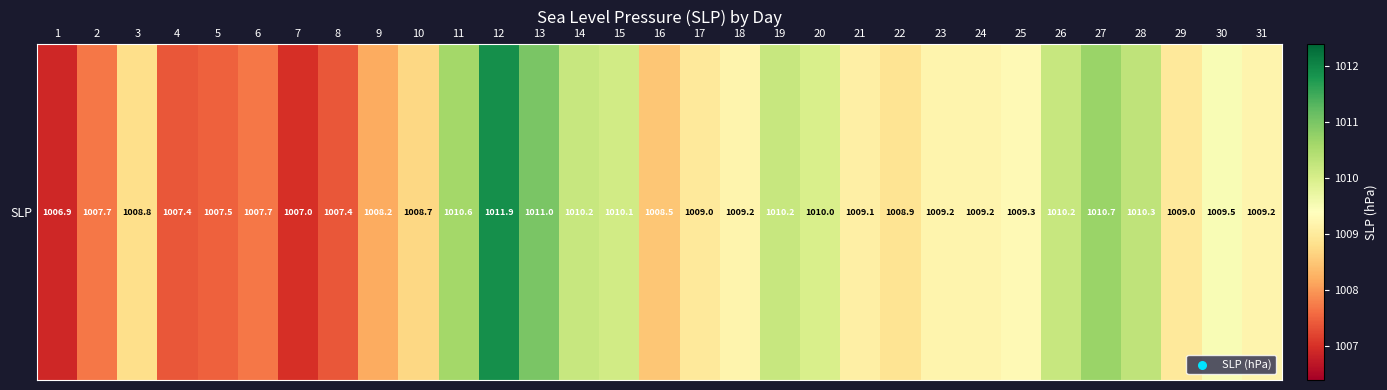

Rank the categories by value from lowest to highest.

1, 7, 4, 8, 5, 2, 6, 9, 16, 10, 3, 22, 17, 29, 21, 18, 23, 24, 31, 25, 30, 20, 15, 14, 19, 26, 28, 11, 27, 13, 12